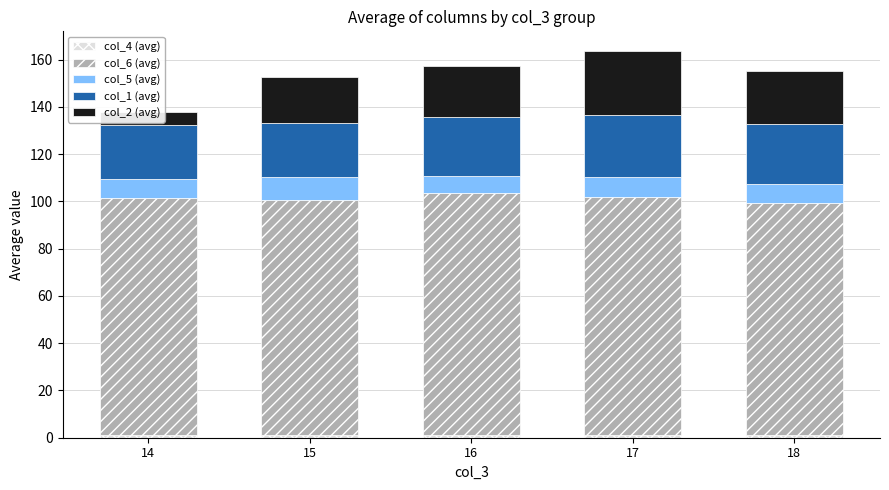

What is the difference between the highest and lowest values at 17?

99.8